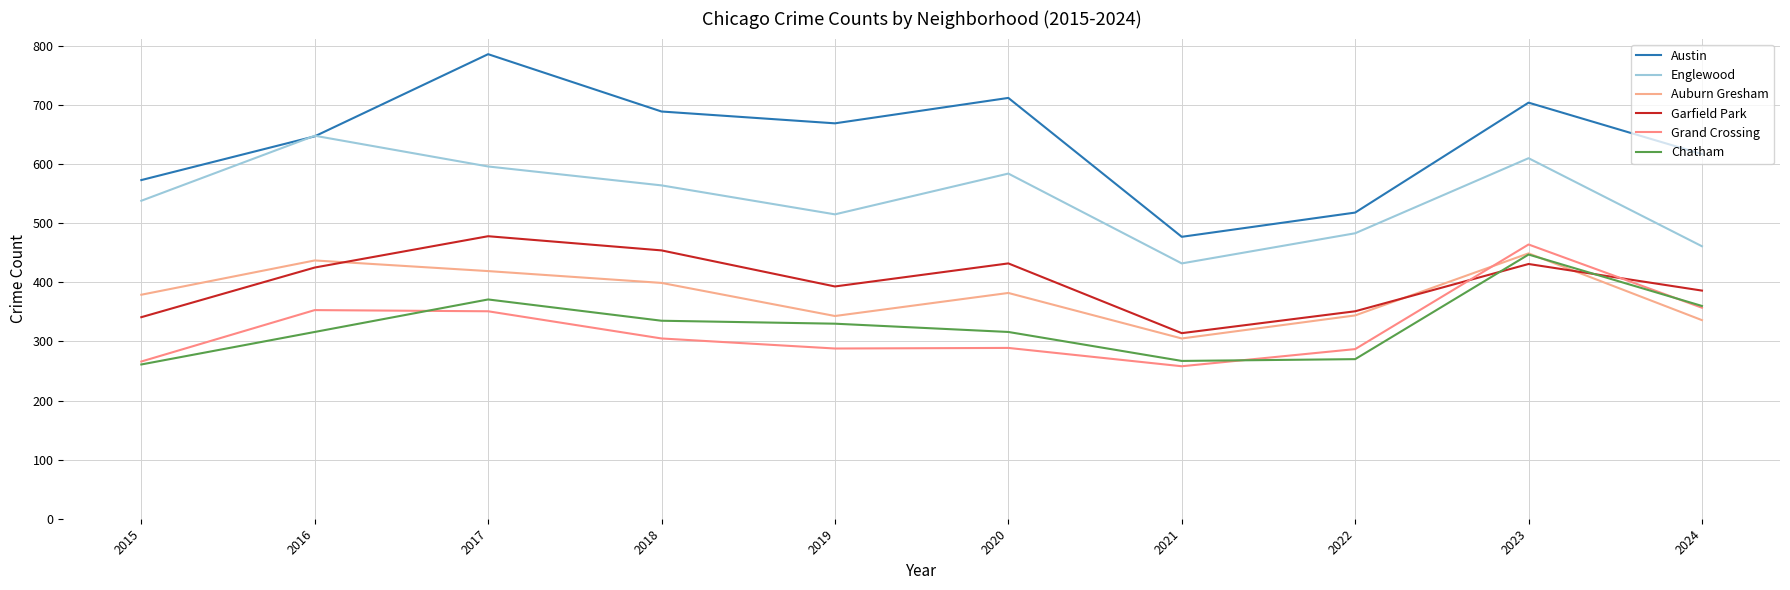

Which series has the largest total across all categories?

Austin